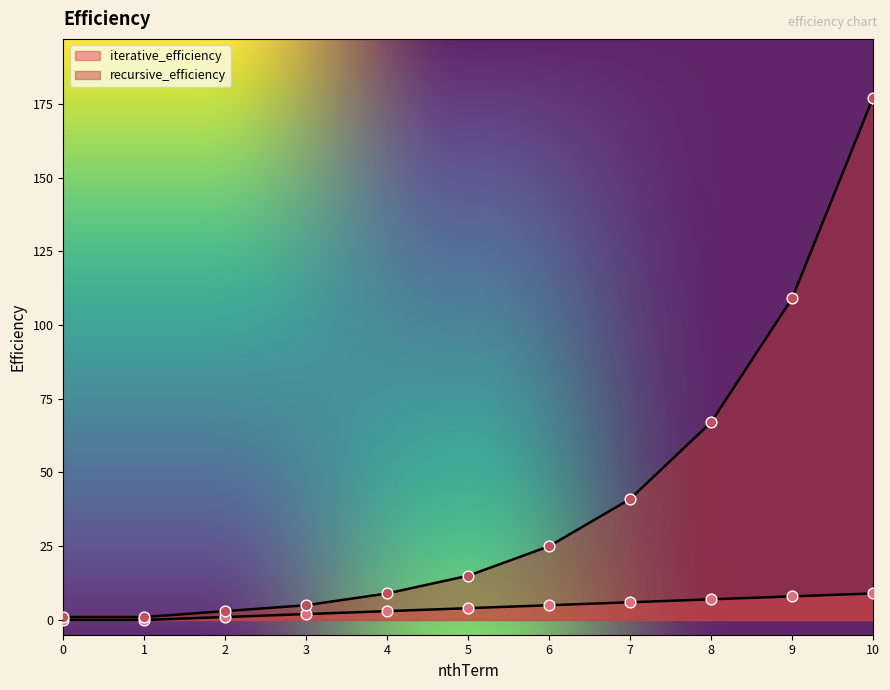

Which series has the largest total across all categories?

recursive_efficiency